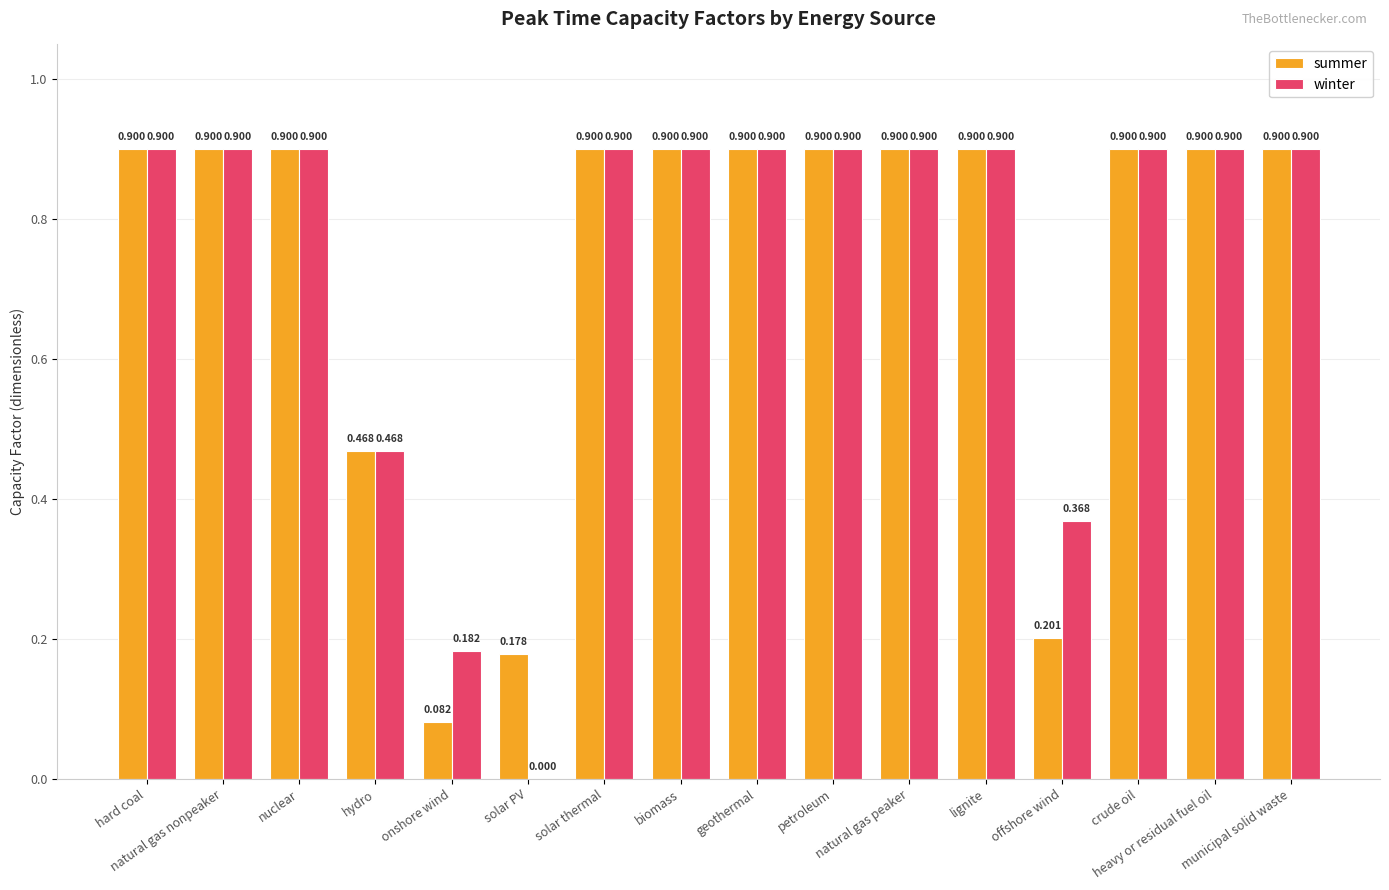

Which series has the largest total across all categories?

winter